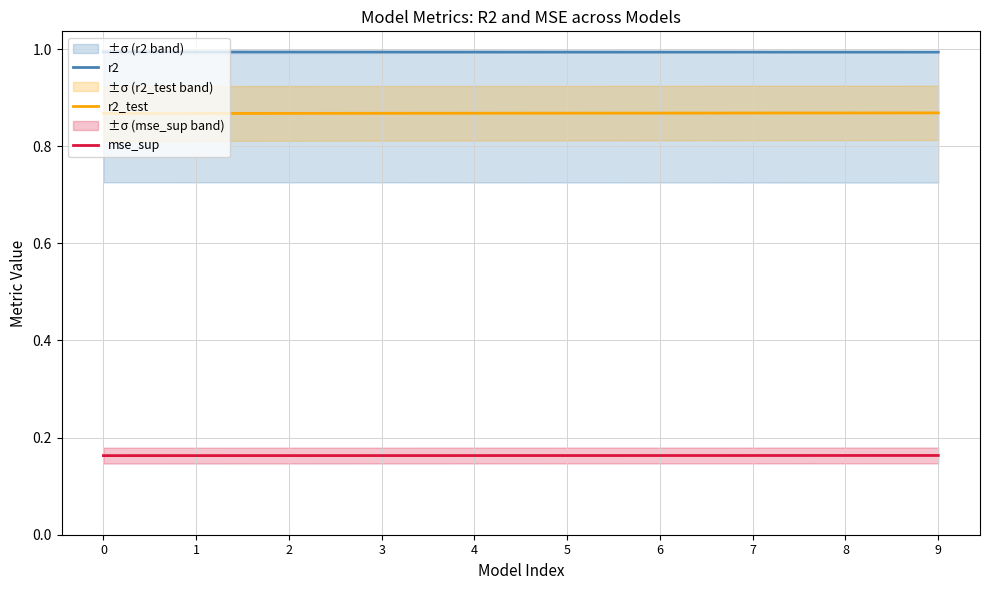

What is the difference between the highest and lowest values at 7?

0.8